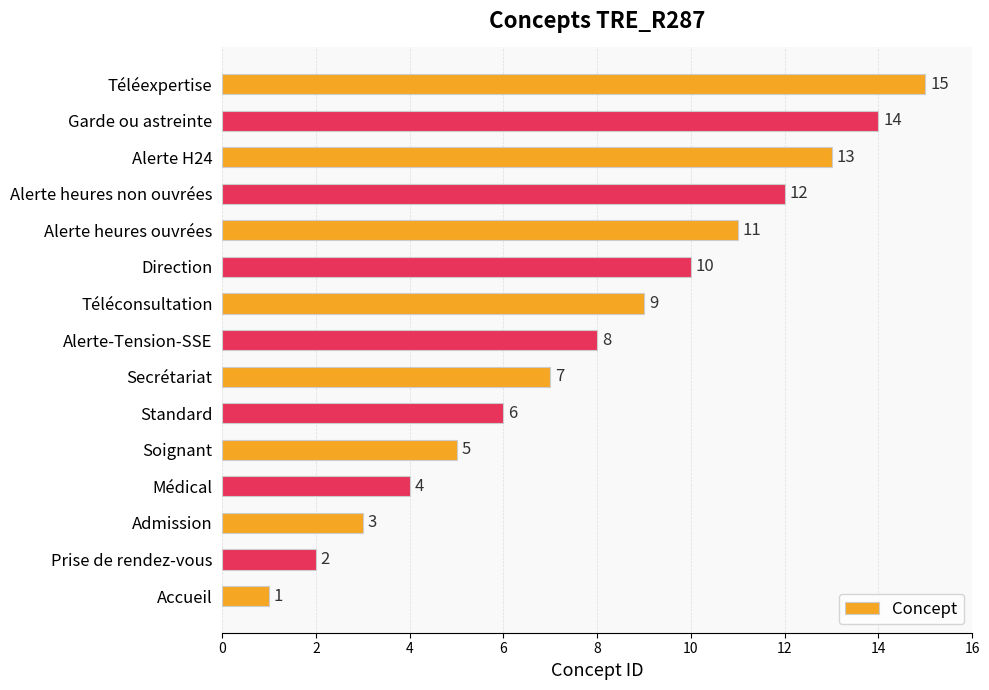

What is the minimum value shown in the chart?

1